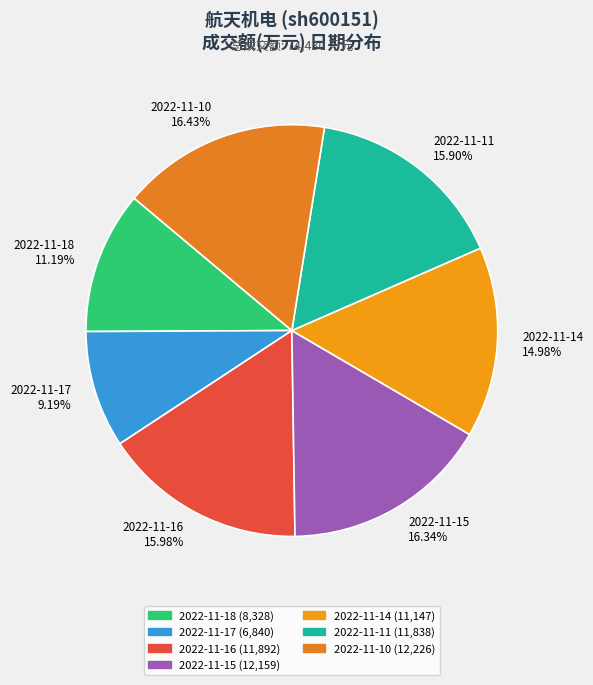

Which has a higher value, 2022-11-10 or 2022-11-14?

2022-11-10